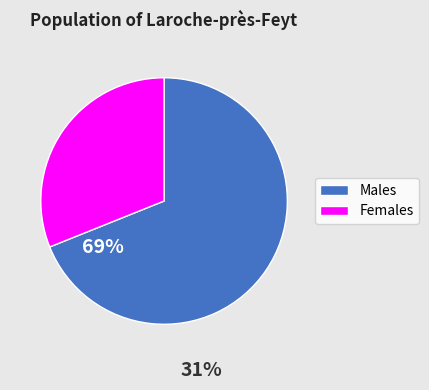

Count the number of slices in the pie.

2